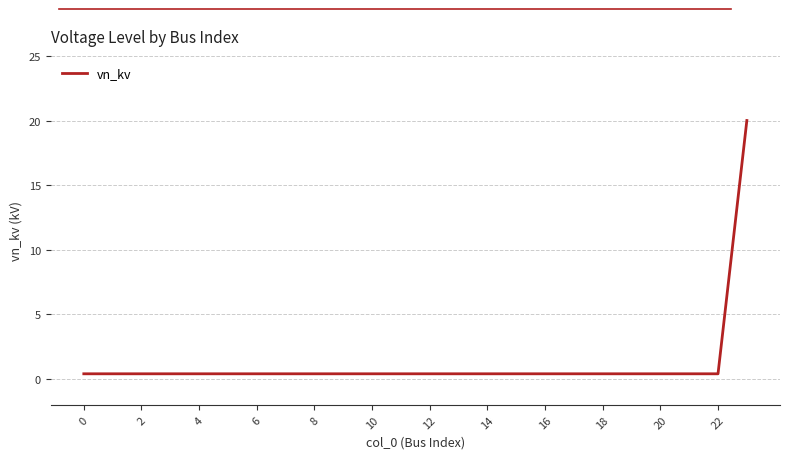

What is the greatest value displayed?

20.0